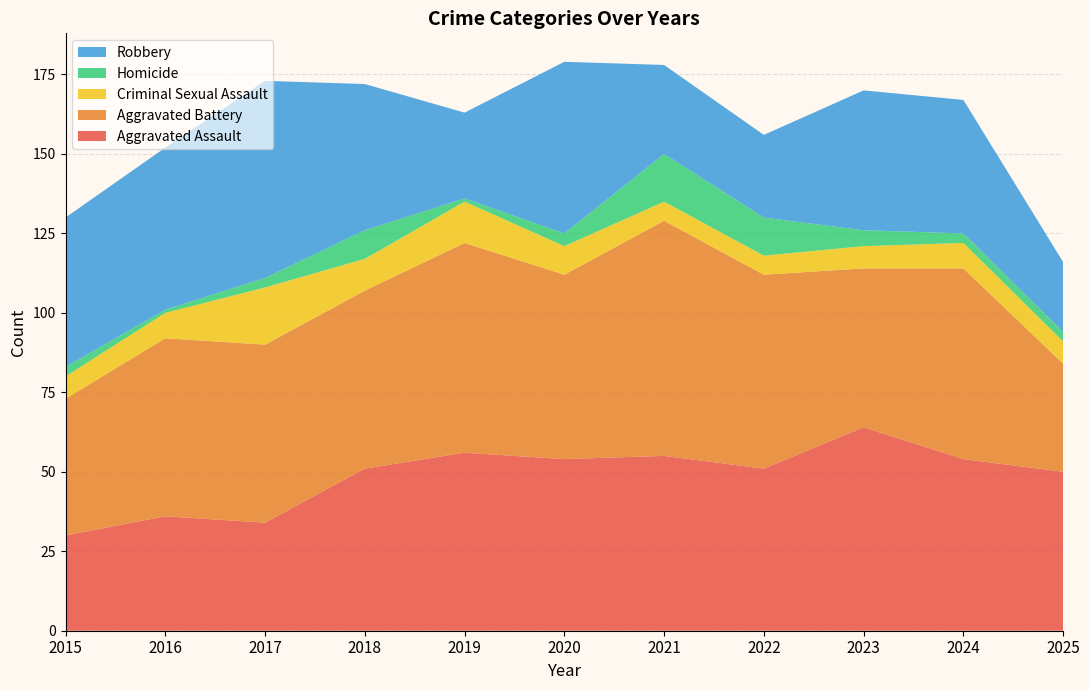

Reading left to right, what are all the values shown in this chart?

Aggravated Assault: 30	36	34	51	56	54	55	51	64	54	50
Aggravated Battery: 43	56	56	56	66	58	74	61	50	60	34
Criminal Sexual Assault: 7	8	18	10	13	9	6	6	7	8	7
Homicide: 3	1	3	9	1	4	15	12	5	3	3
Robbery: 47	51	62	46	27	54	28	26	44	42	22